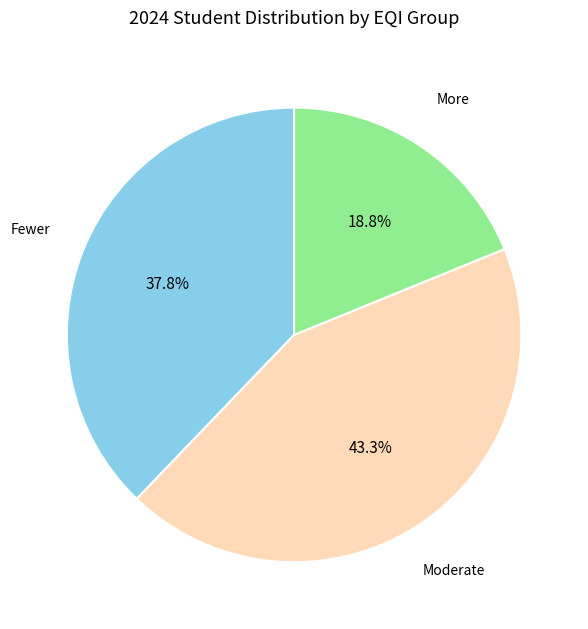

Is there any slice that represents more than half of the pie?

No